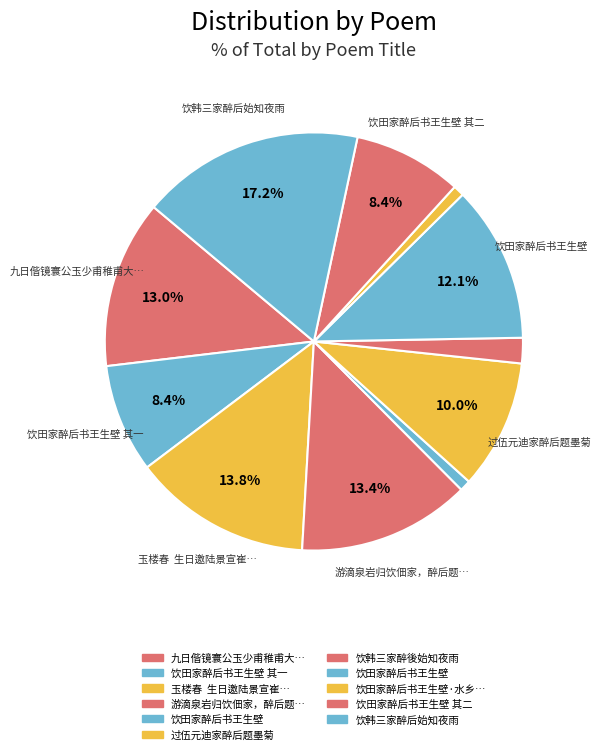

Count the number of slices in the pie.

11